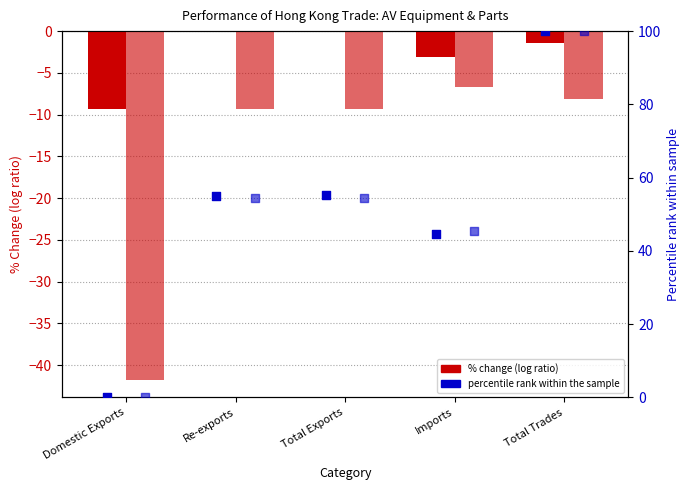

At how many categories does at least one series exceed 34?

4